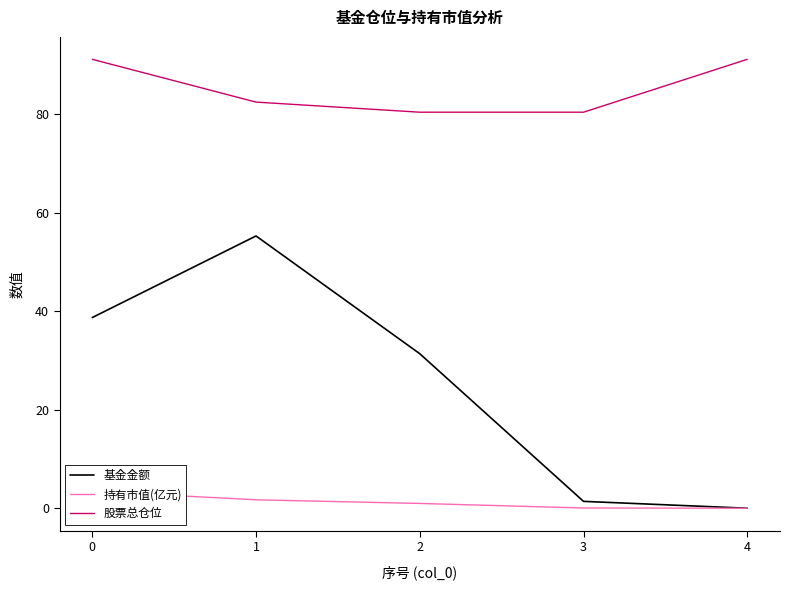

True or false: 基金金额 has a value of -37.5 at 4.

False